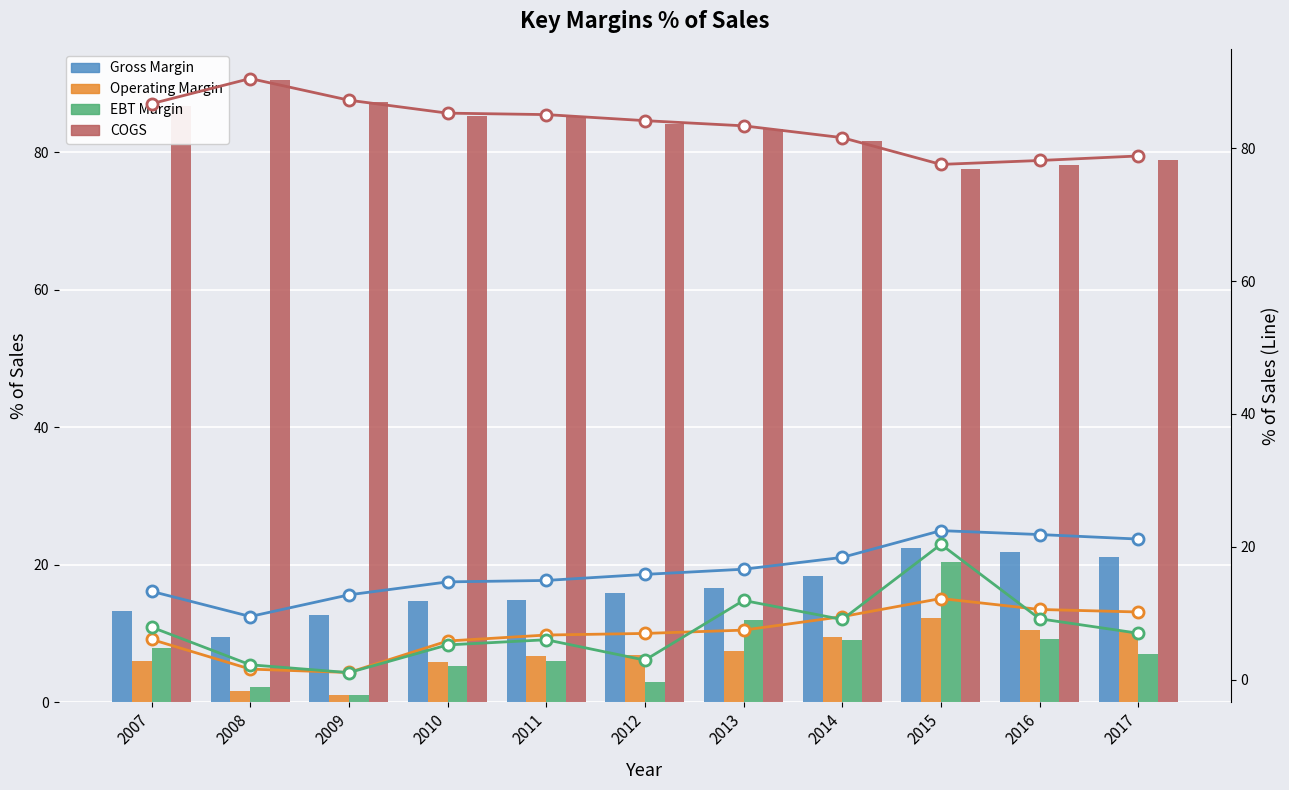

At how many categories does at least one series exceed 69?

11